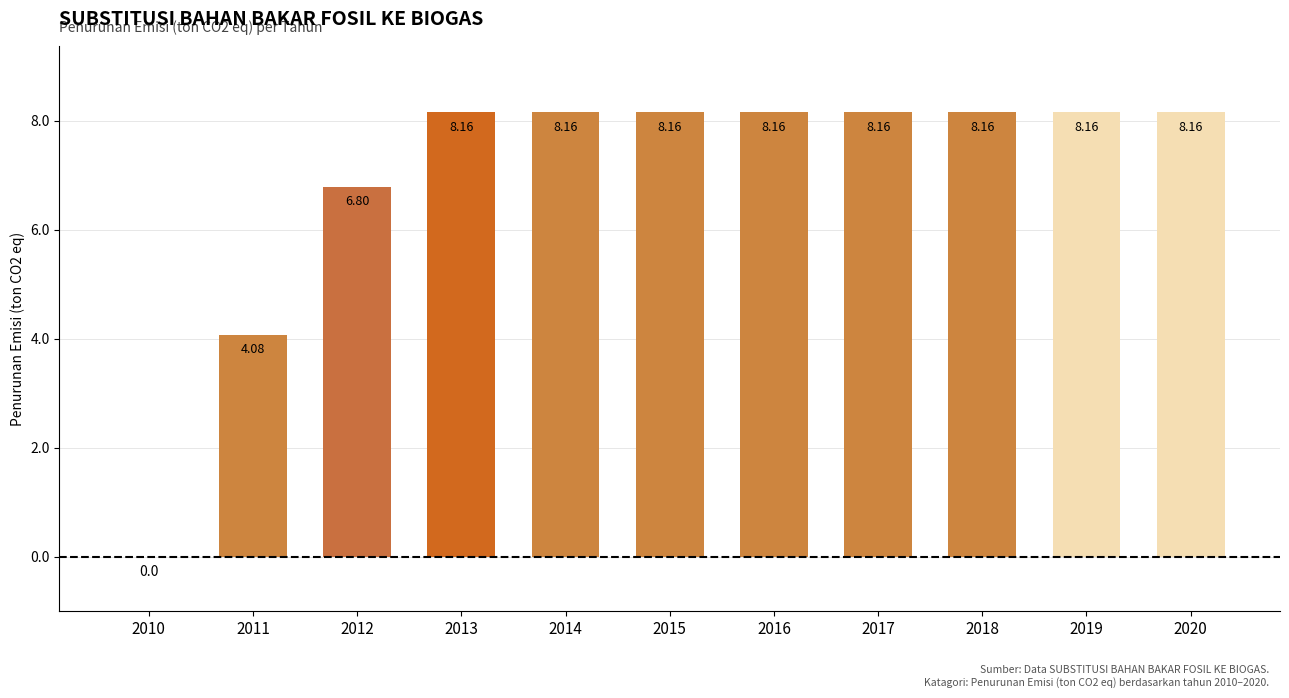

How many data points does each series have?

11